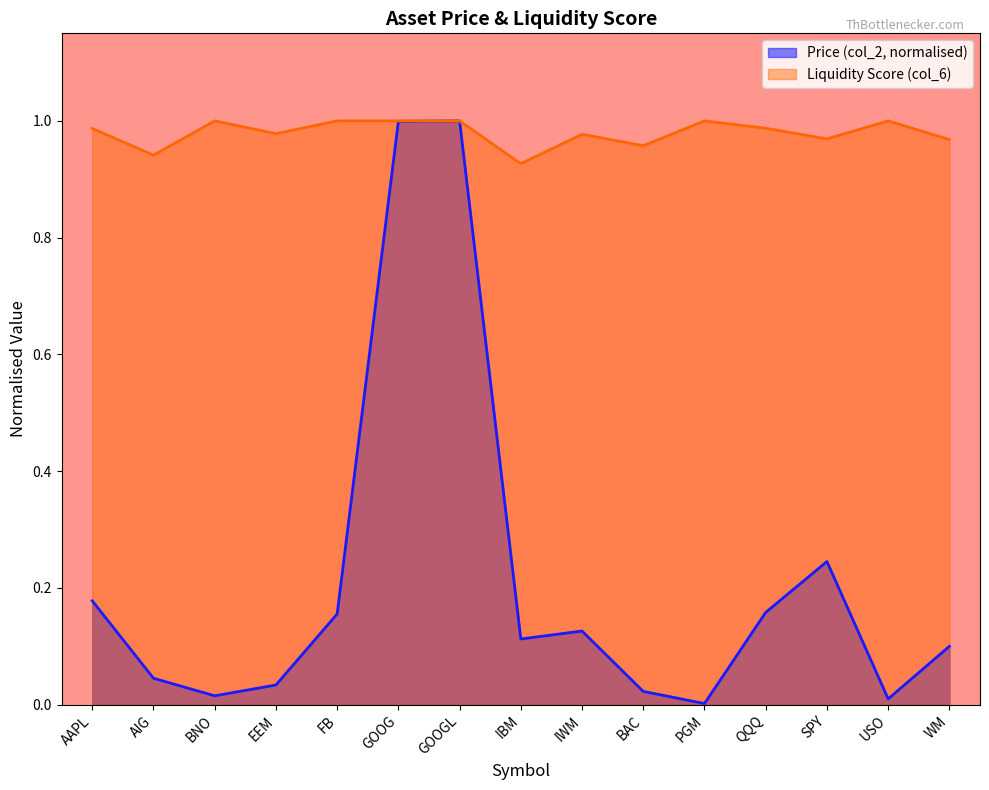

Which has a higher value, EEM or AAPL?

AAPL